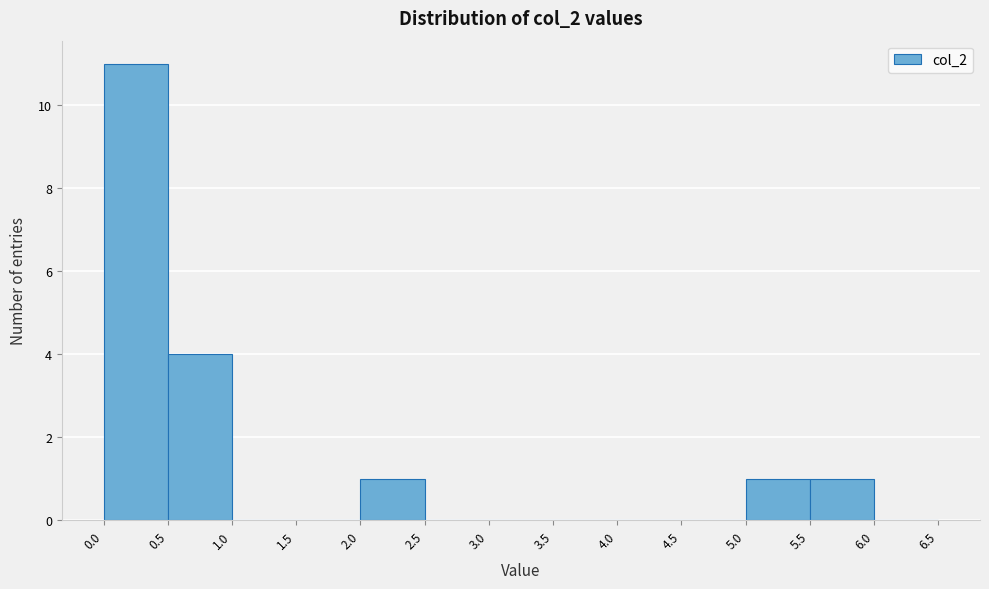

What is the height of the bar covering 5.0 to 5.5 on the x-axis? The values are not printed on the chart, so give them approximately, as read against the axis.

1